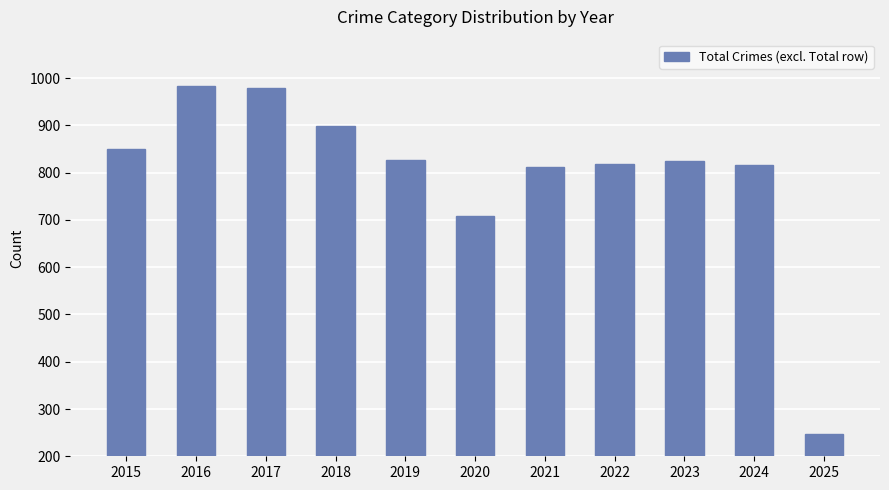

At which label is the value closest to 615?

2020